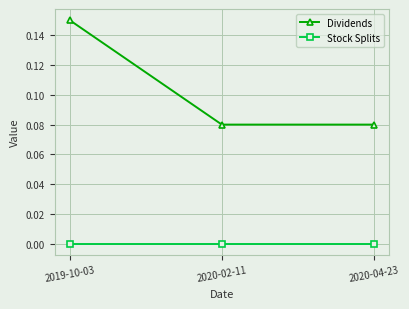

Between 2019-10-03 and 2020-02-11, which series saw the biggest shift?

Dividends